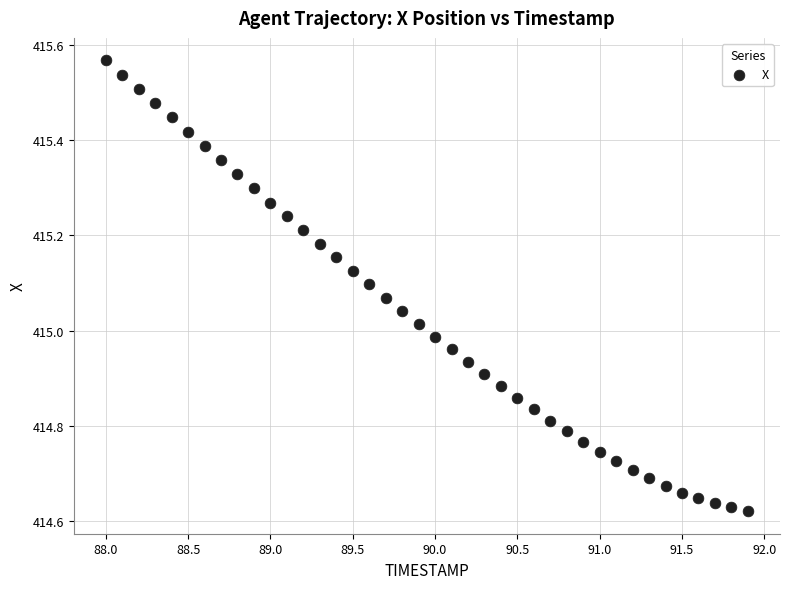

What is the range of Y values (max minus min)?

0.9